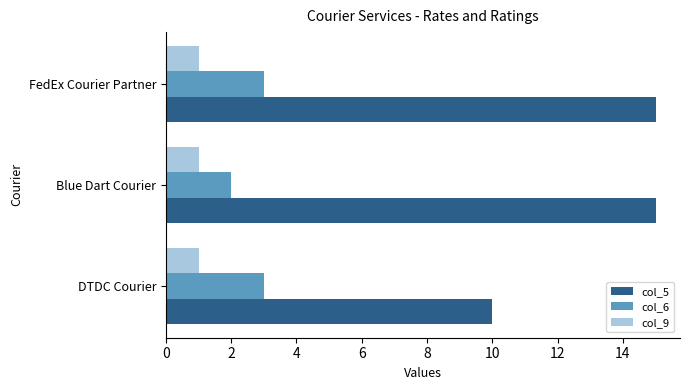

The col_5 series shows 21 at Blue Dart Courier. True or false?

False